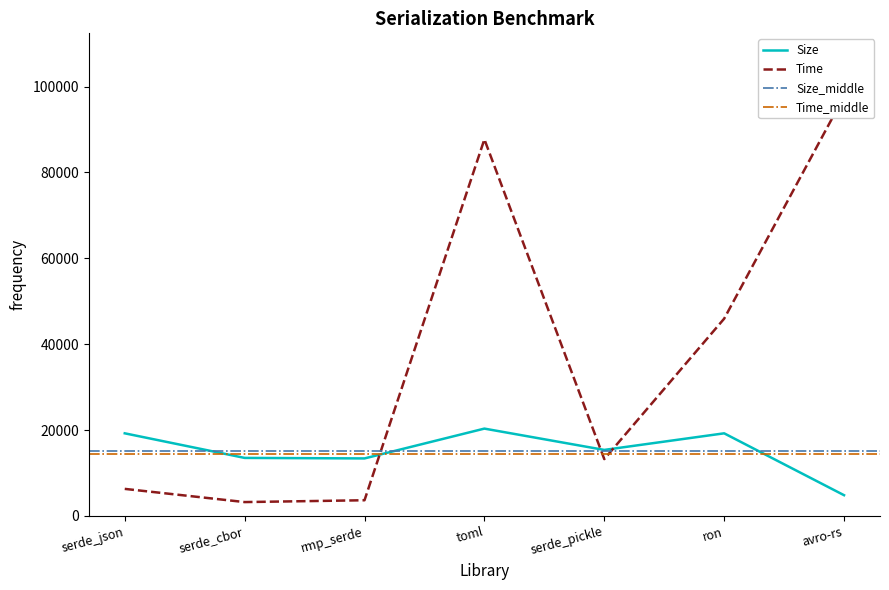

Between rmp_serde and toml, which series saw the biggest shift?

Time